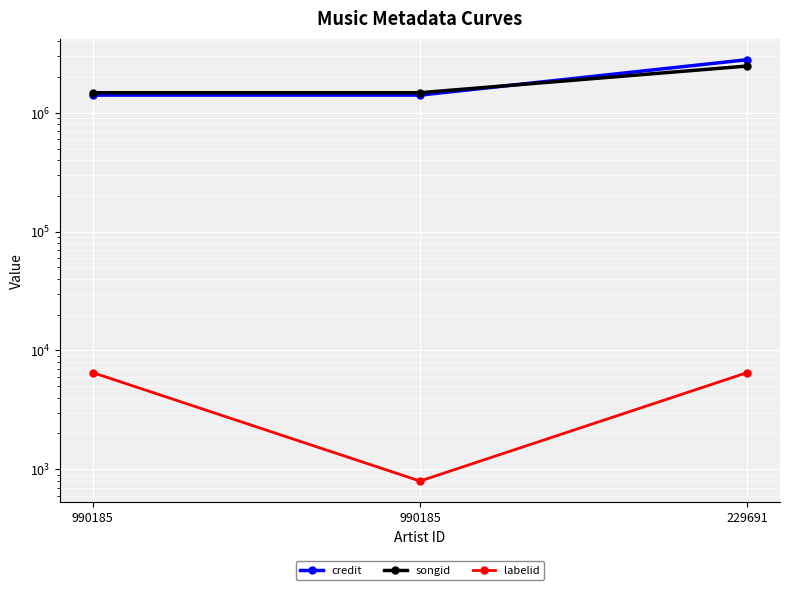

What is the average value of the songid series?

1808325